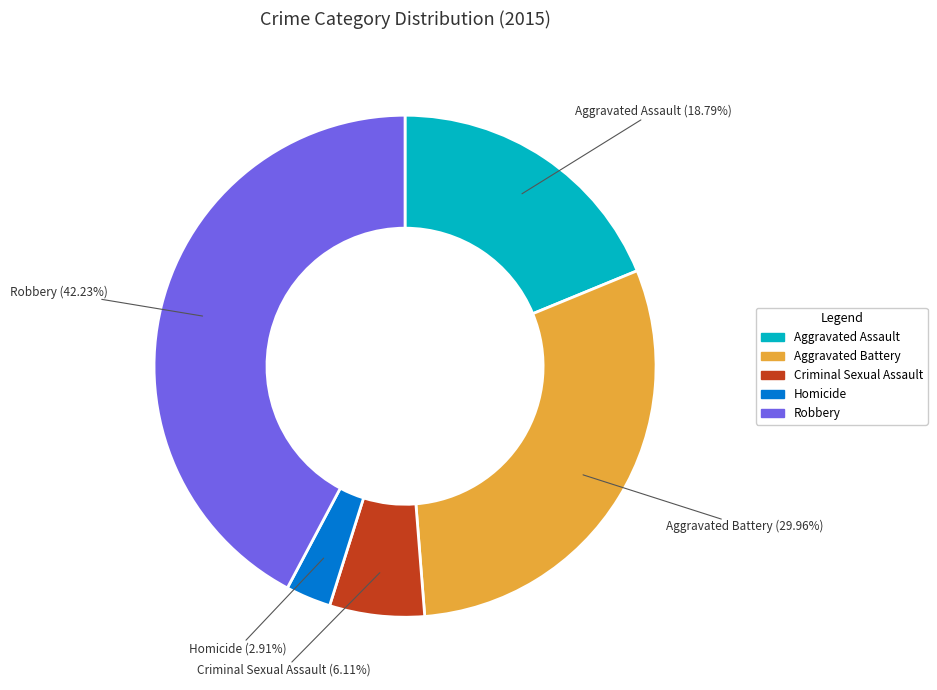

Is the sum of Aggravated Assault and Homicide greater than half?

No